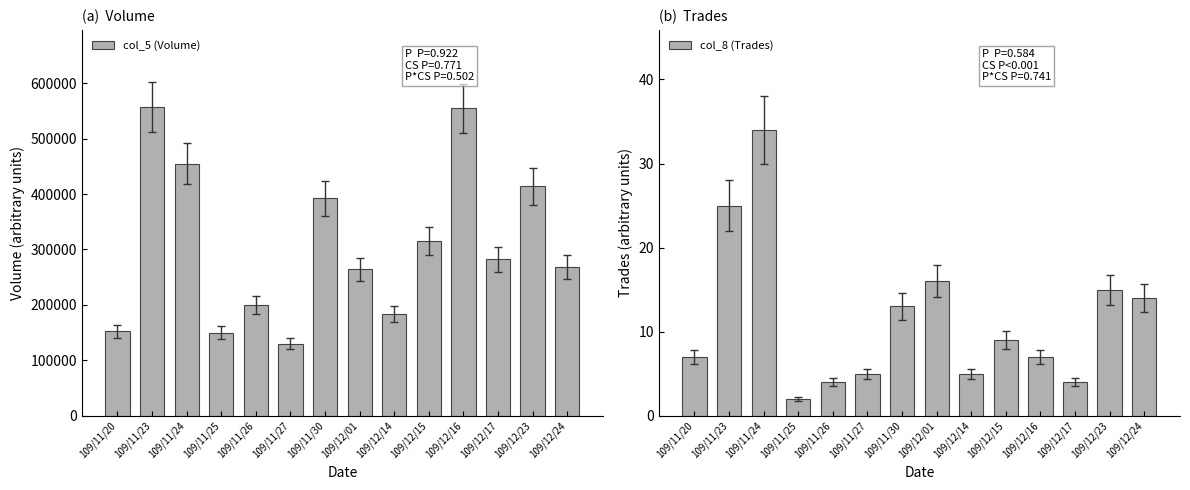

Count the number of data series in this chart.

2